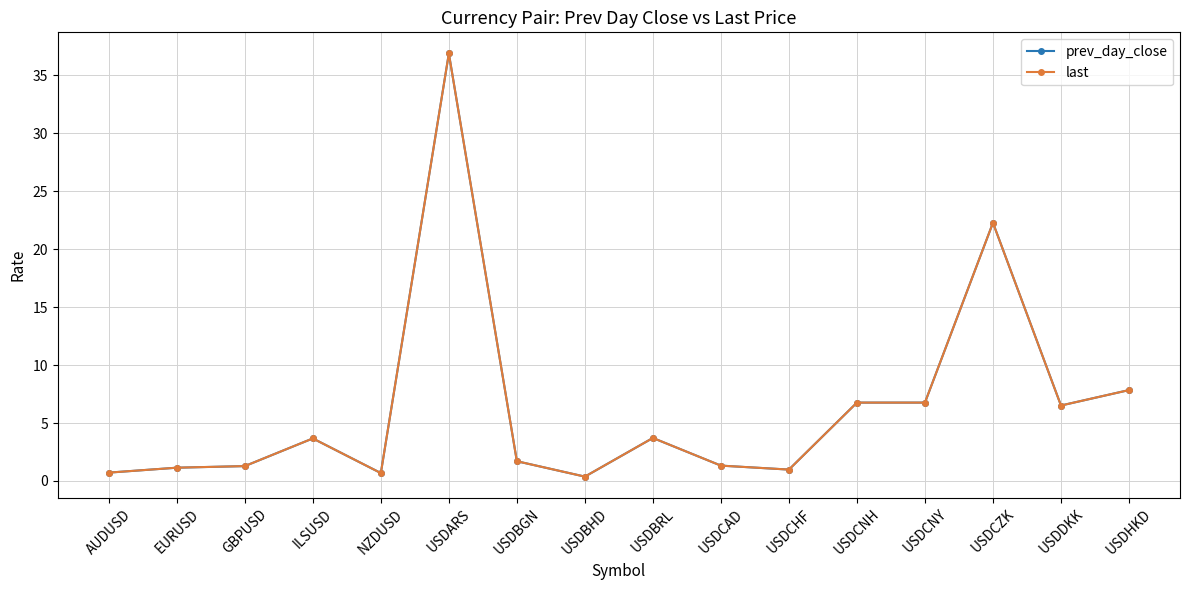

True or false: prev_day_close has more than 0 interior local peaks.

True